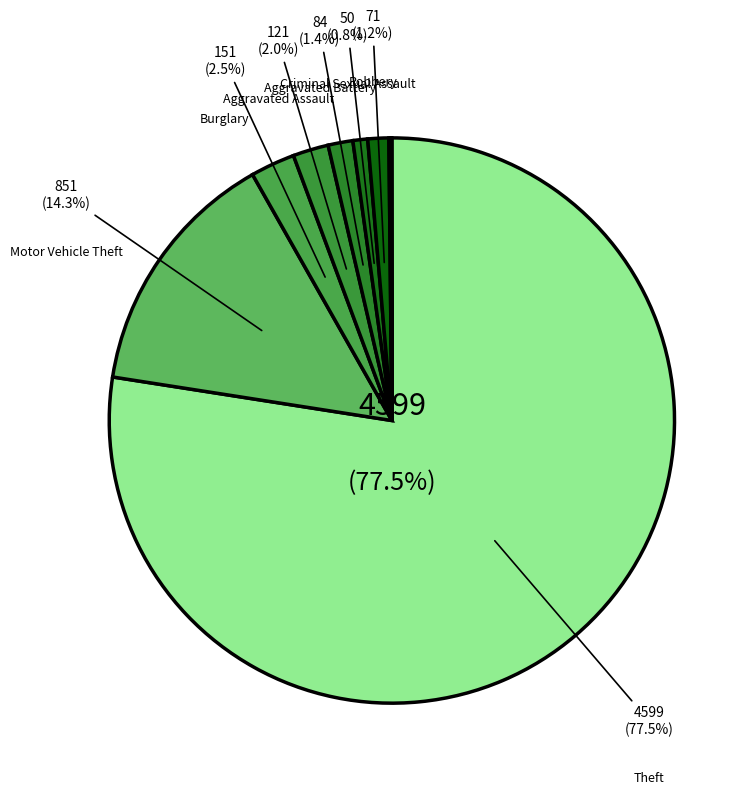

Is there a majority slice in this chart?

Yes